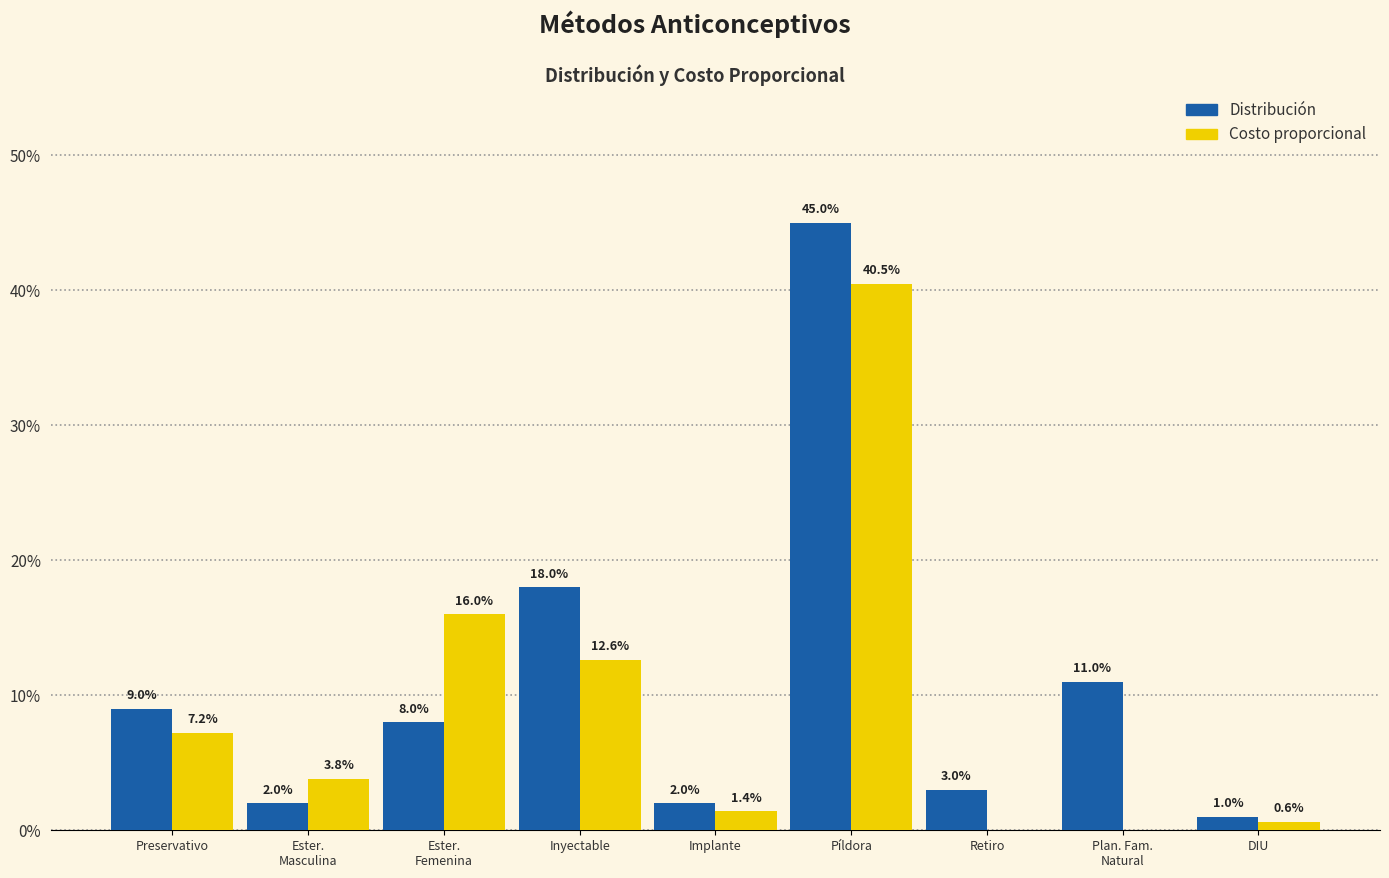

Reading left to right, what are all the values shown in this chart?

Distribución: 0.1	0.0	0.1	0.2	0.0	0.5	0.0	0.1	0.0
Costo proporcional: 0.1	0.0	0.2	0.1	0.0	0.4	0.0	0.0	0.0